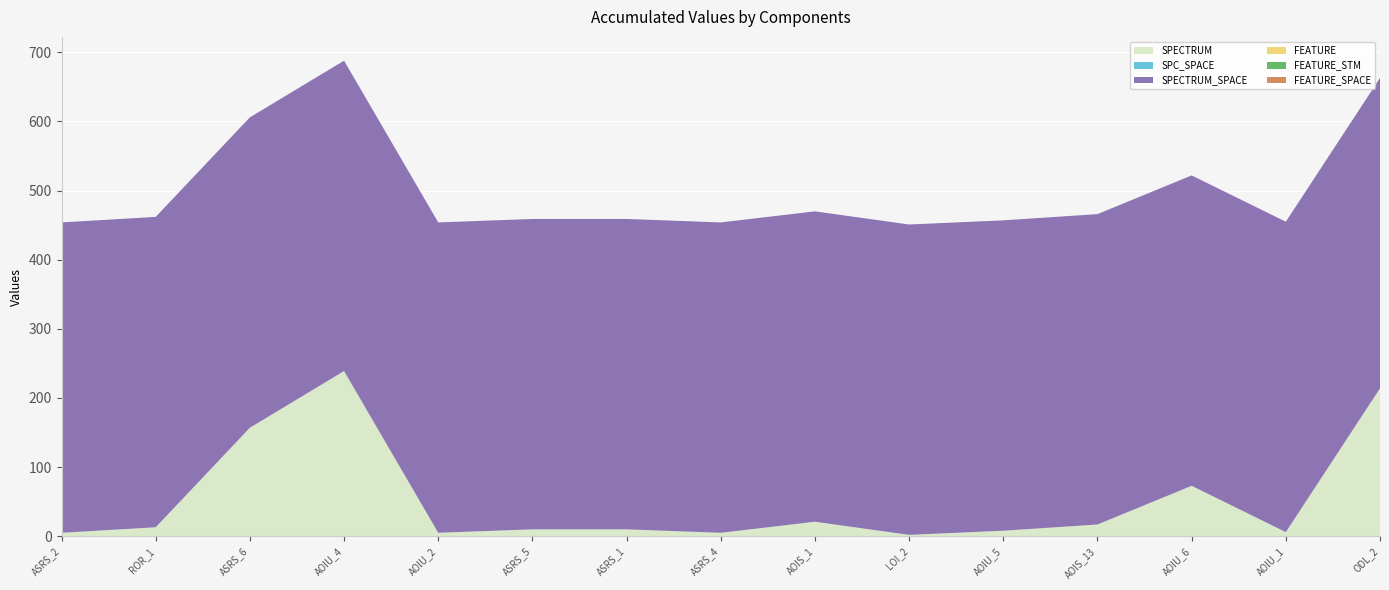

Reading left to right, list all the values displayed in this chart.

SPECTRUM: 5	13	157	239	5	10	10	5	21	2	8	17	73	6	214
SPC_SPACE: 0	0	0	0	0	0	0	0	0	0	0	0	0	0	0
SPECTRUM_SPACE: 449	449	449	449	449	449	449	449	449	449	449	449	449	449	449
FEATURE: 0	0	0	0	0	0	0	0	0	0	0	0	0	0	0
FEATURE_STM: 0	0	0	0	0	0	0	0	0	0	0	0	0	0	0
FEATURE_SPACE: 0	0	0	0	0	0	0	0	0	0	0	0	0	0	0